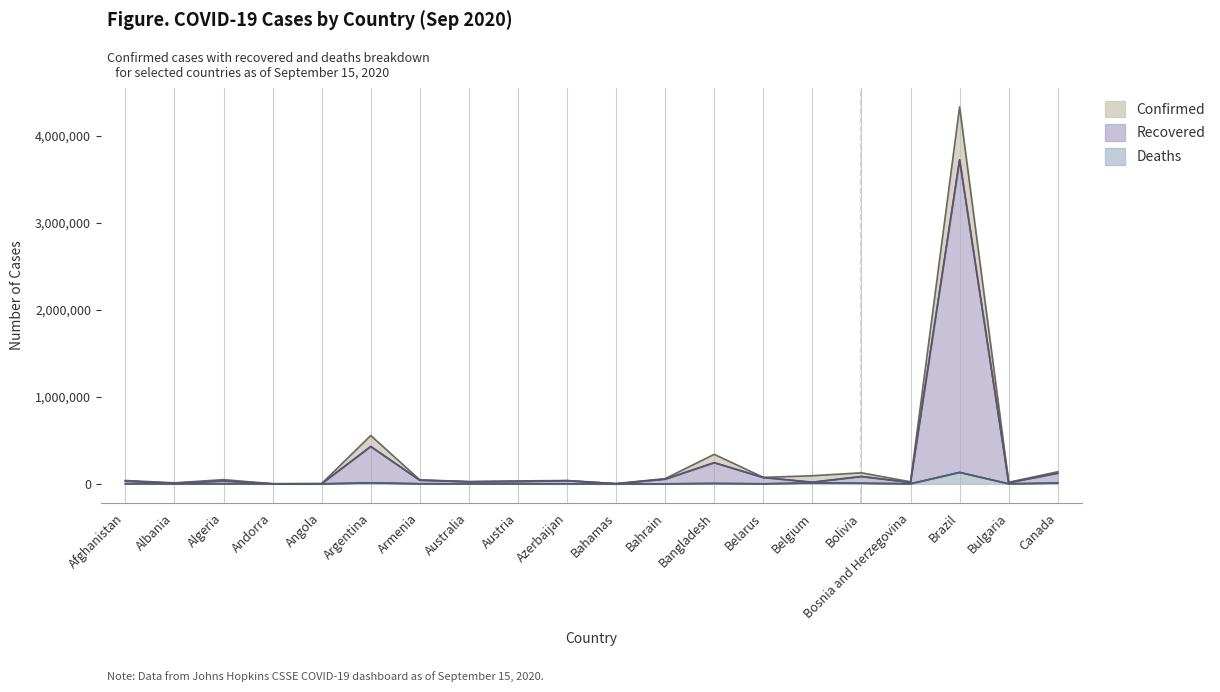

At how many categories does at least one series exceed 1050363?

1